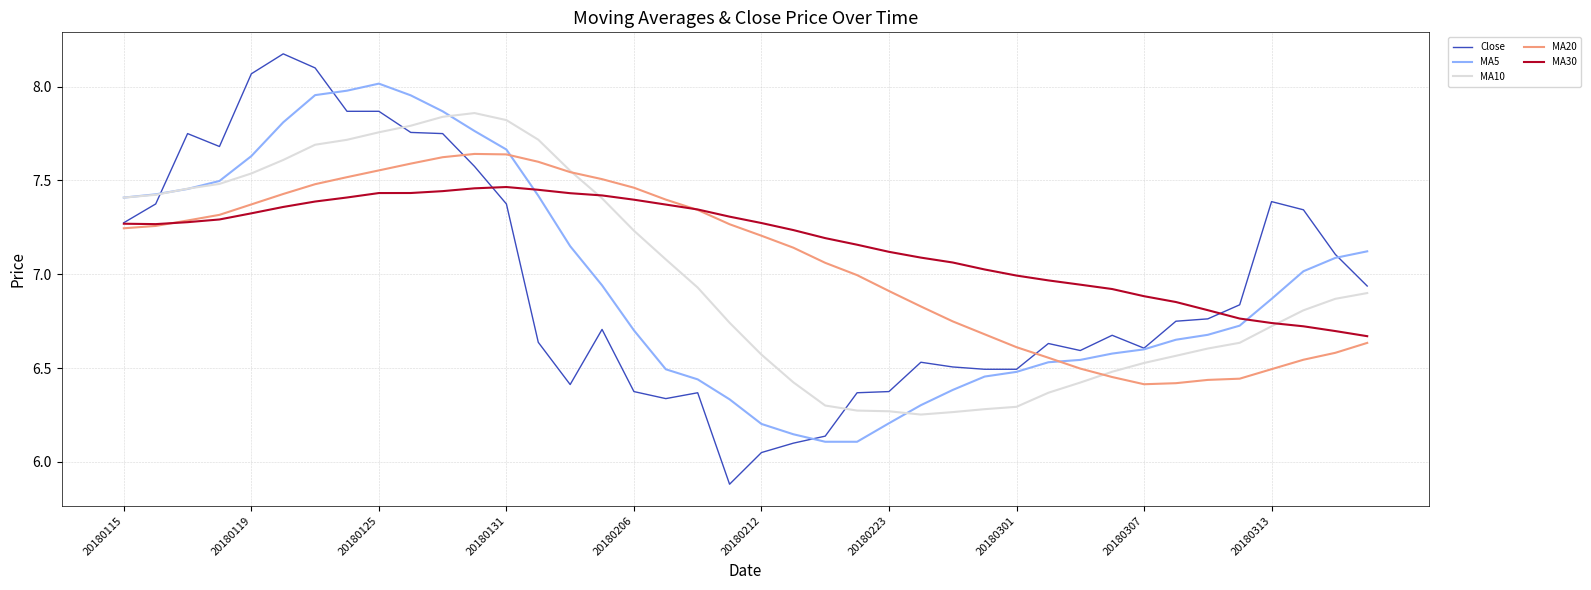

Which series has the largest range (max minus min)?

Close